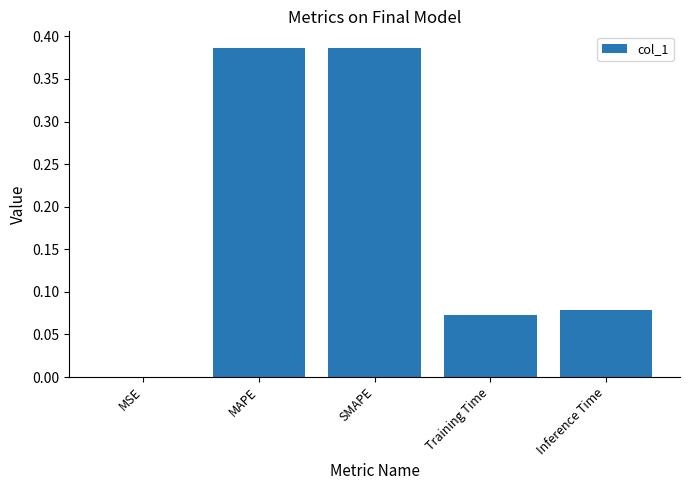

True or false: the data shows 0.7 at MAPE.

False